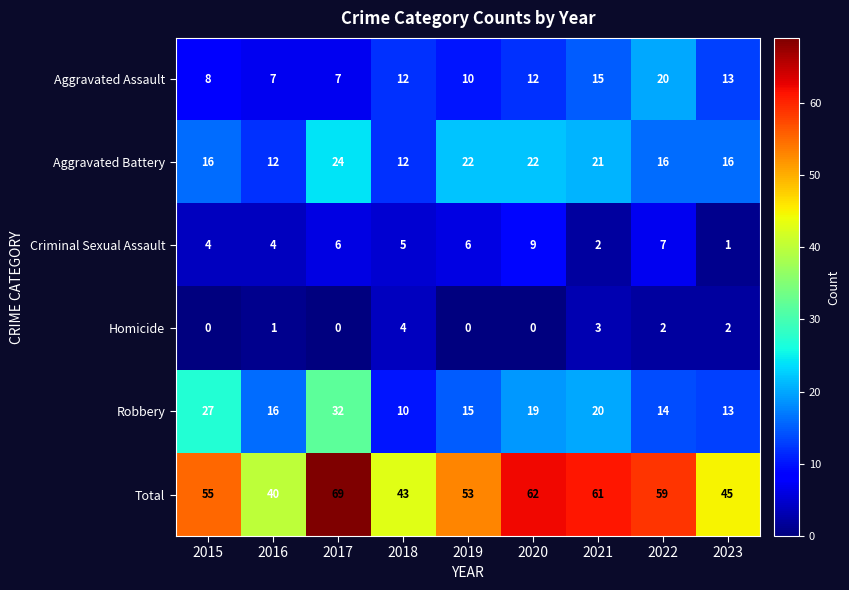

At how many categories does at least one series exceed 48?

6